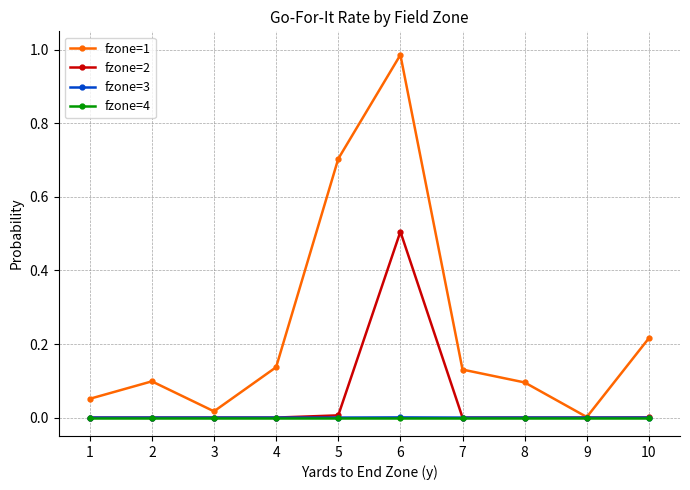

Is this an area chart (filled region under the line)?

No